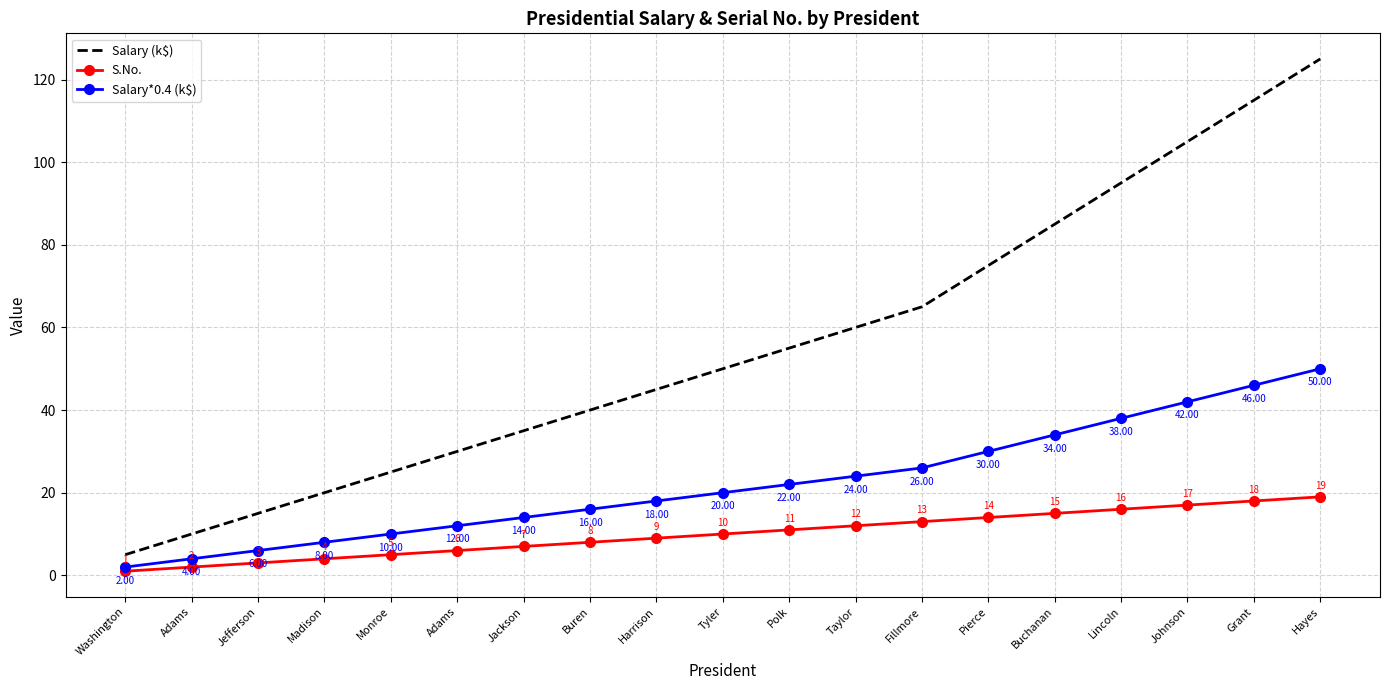

The value of Salary*0.4 (k$) at Pierce is 30. True or false?

True